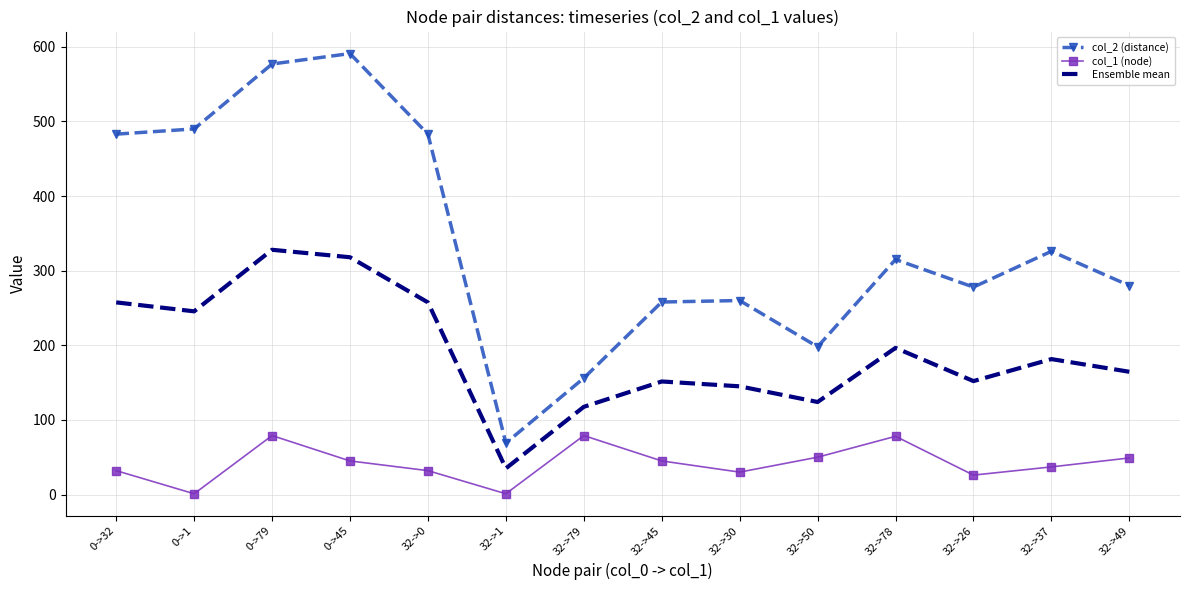

What is the total value across all series at 32->26?

456.0